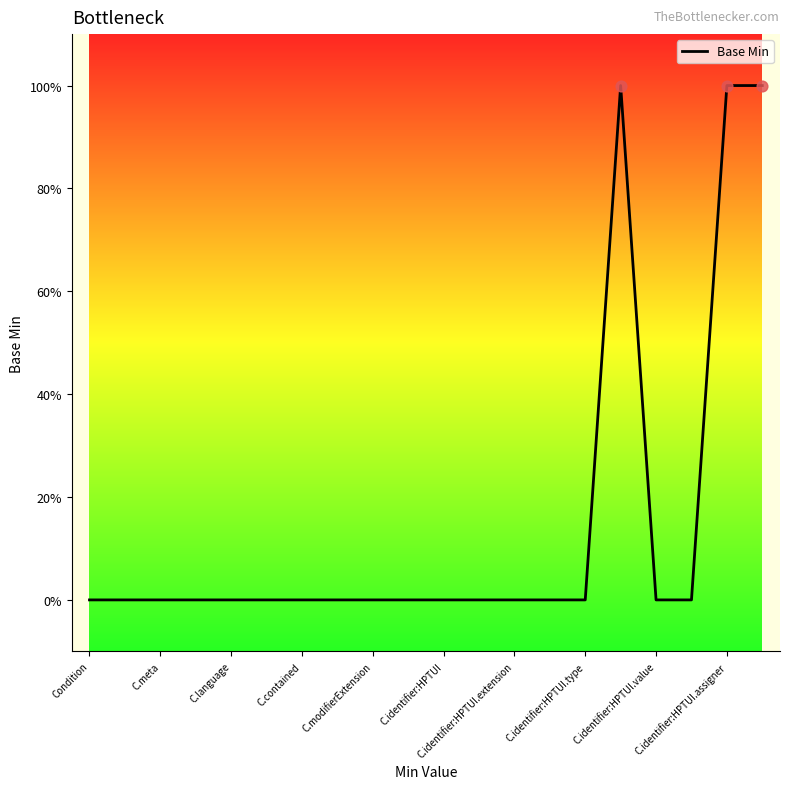

Is this an area chart (filled region under the line)?

No